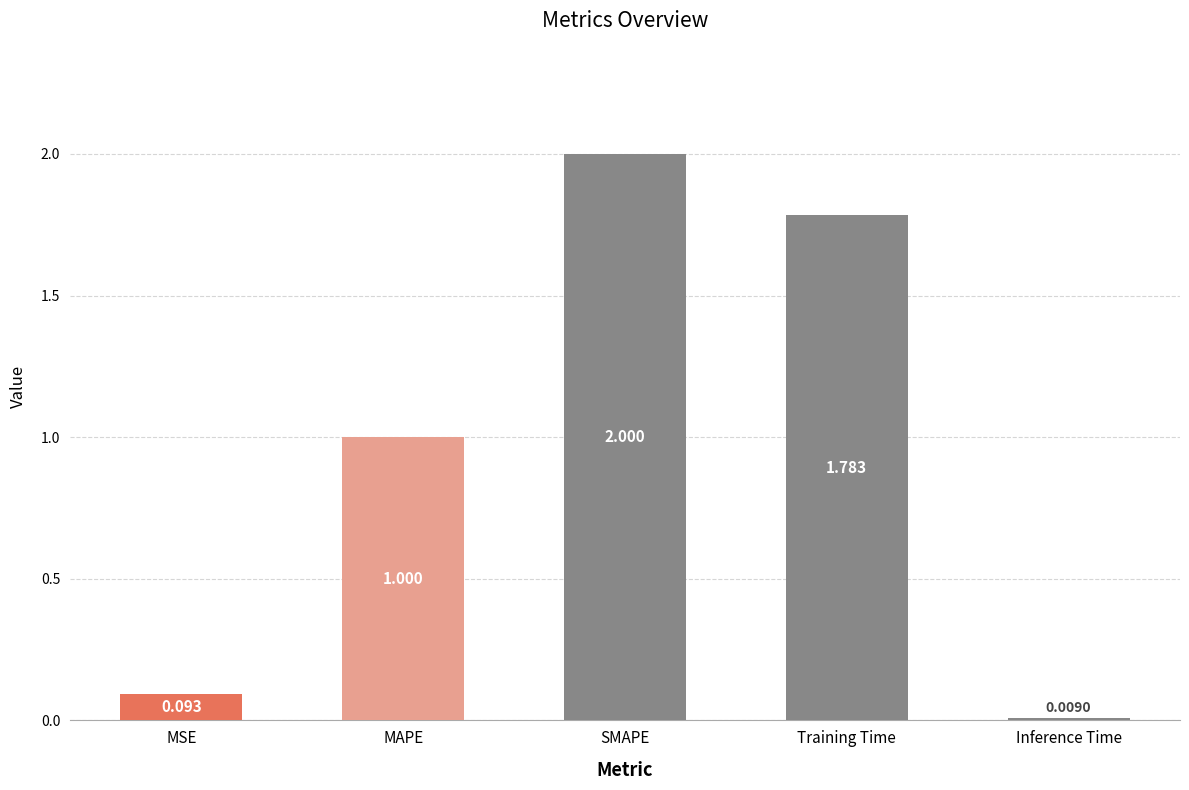

What is the change in value from MSE to MAPE?

+0.9